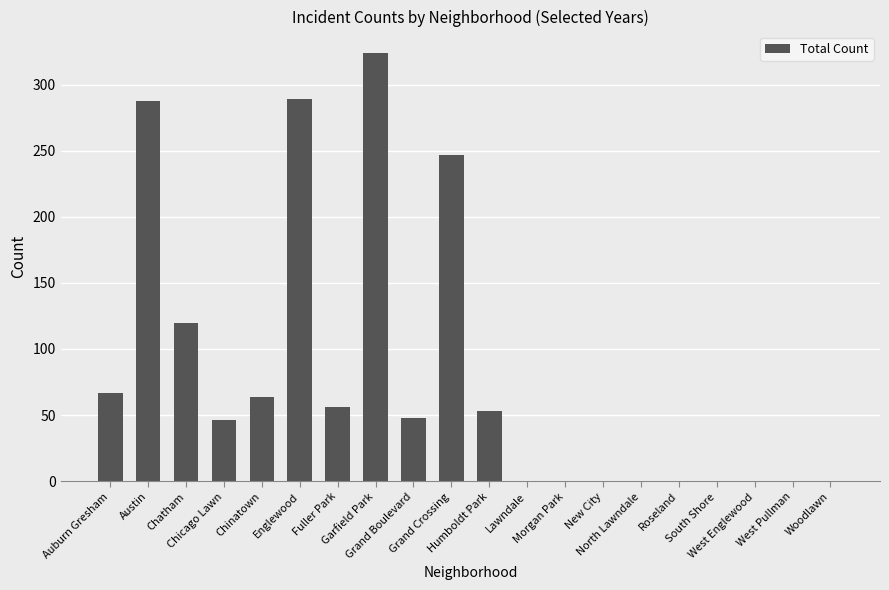

What is the greatest value displayed?

324